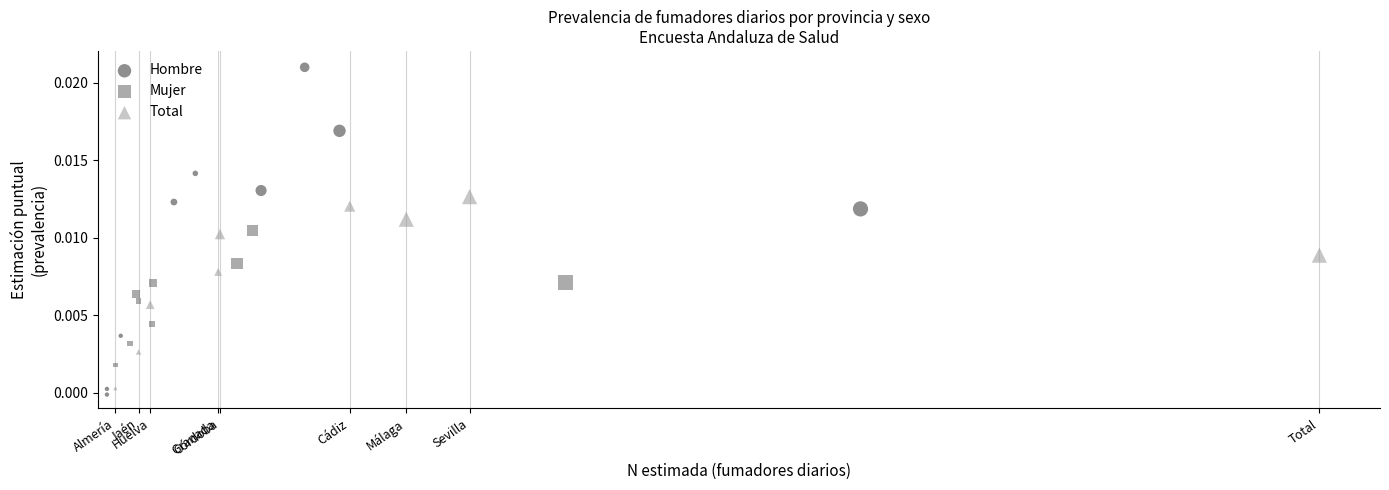

Which series contains the highest Y value?

Hombre